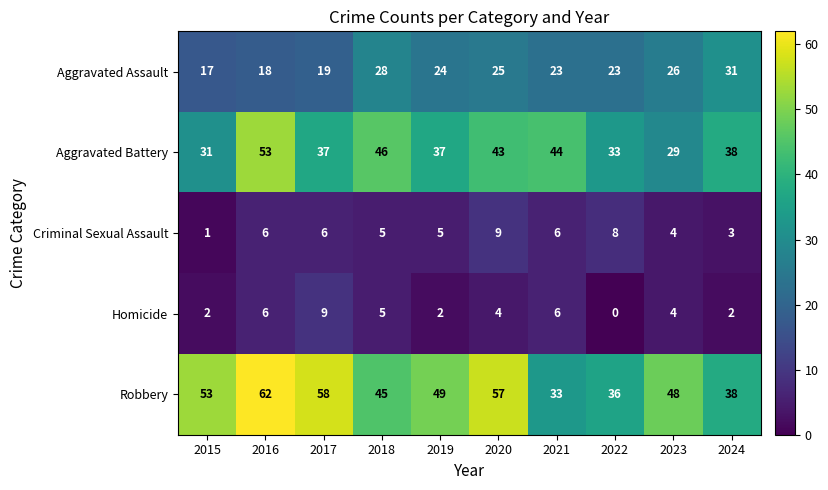

Is the value of Robbery at 2024 greater than the value of Criminal Sexual Assault at 2019?

Yes